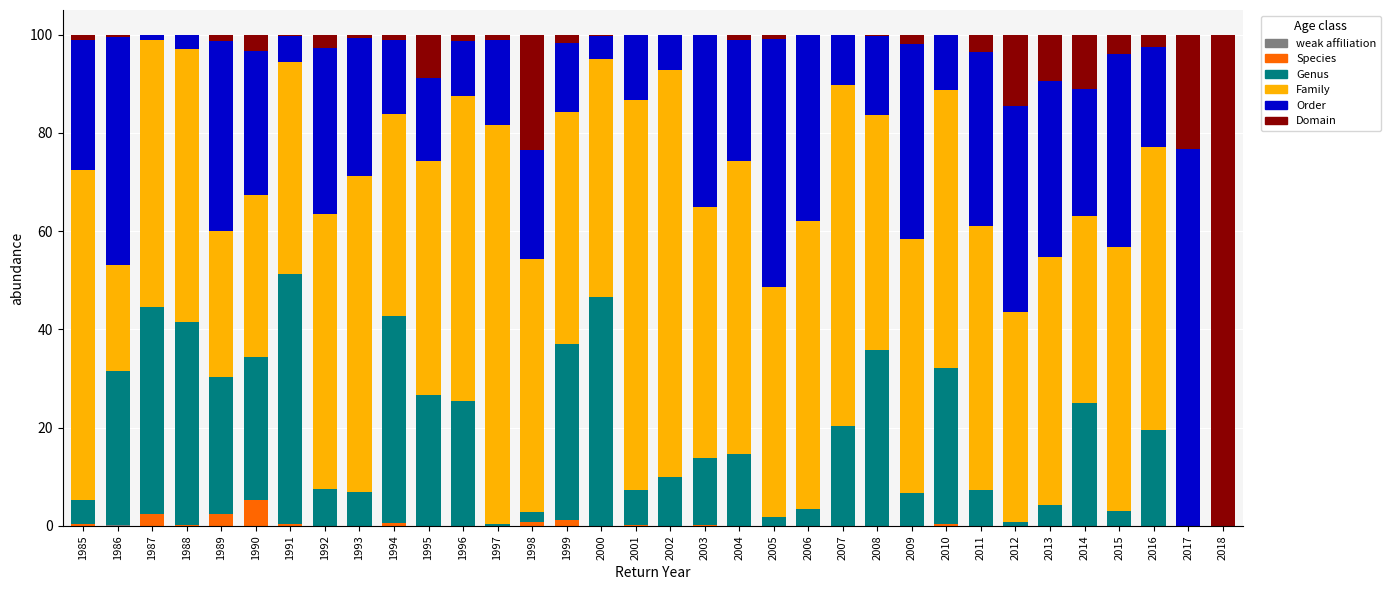

What is the total value across all series at 2011?

100.0